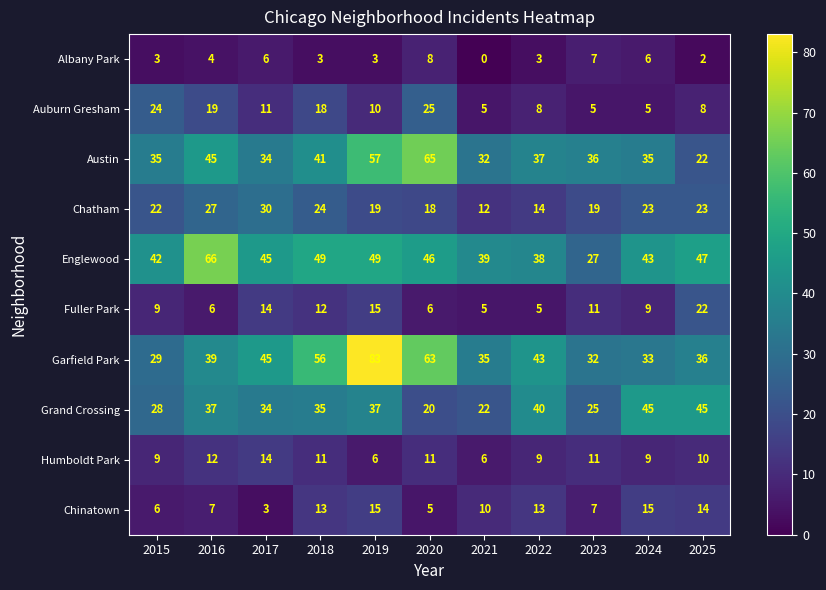

What is the highest value of the Austin series?

65